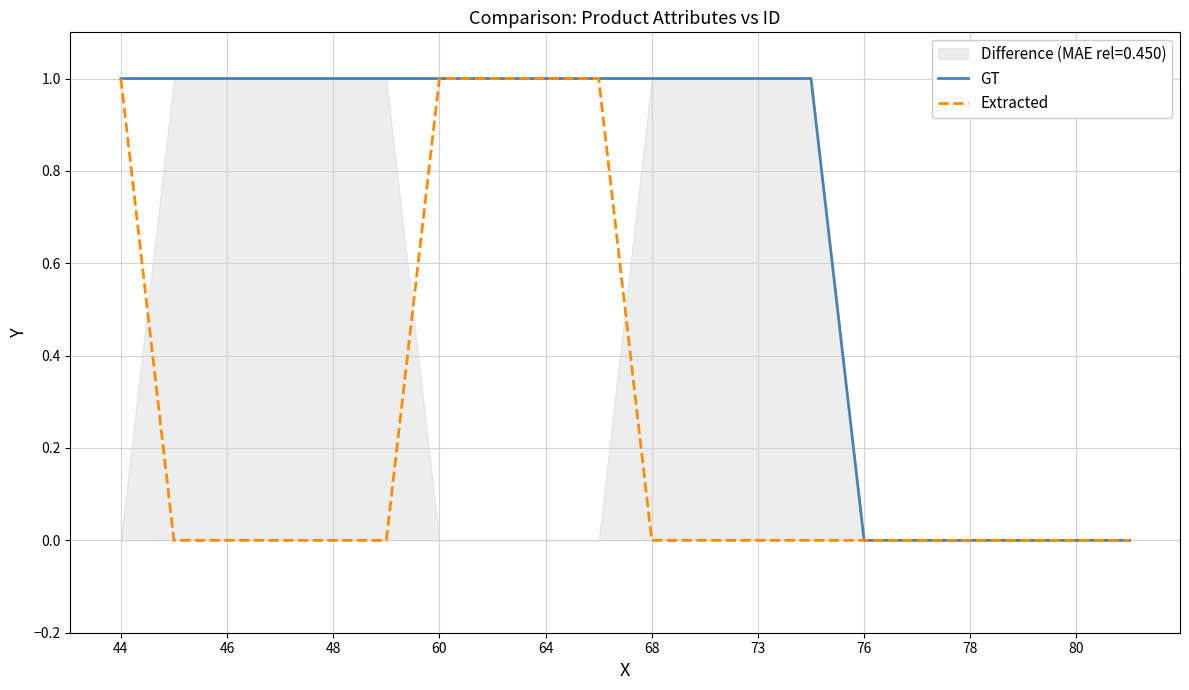

True or false: Extracted and GT intersect in this chart.

False